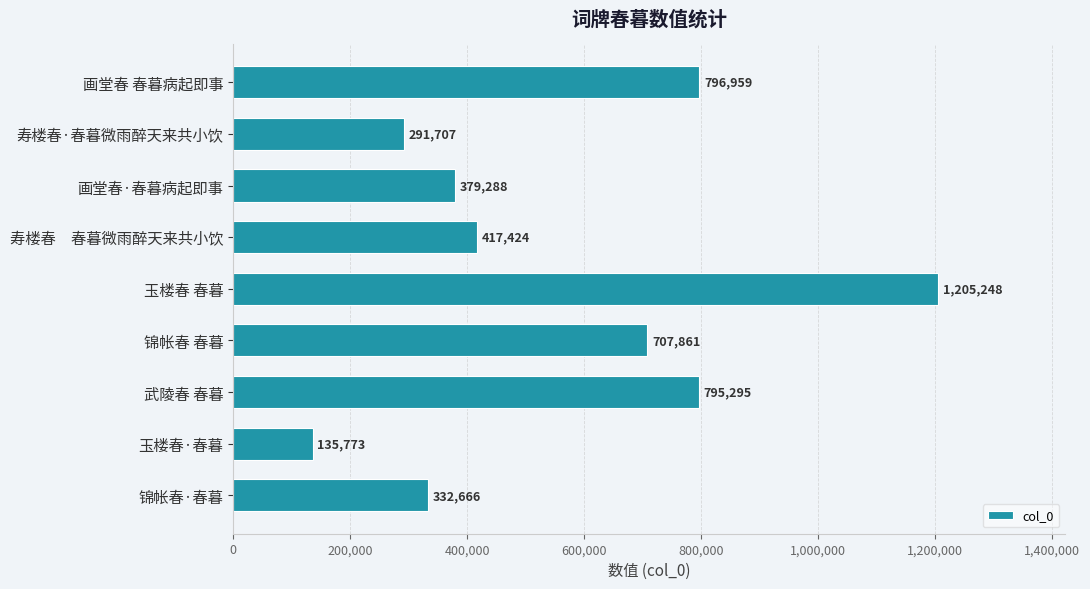

Are the bars grouped side by side (vs. stacked)?

No